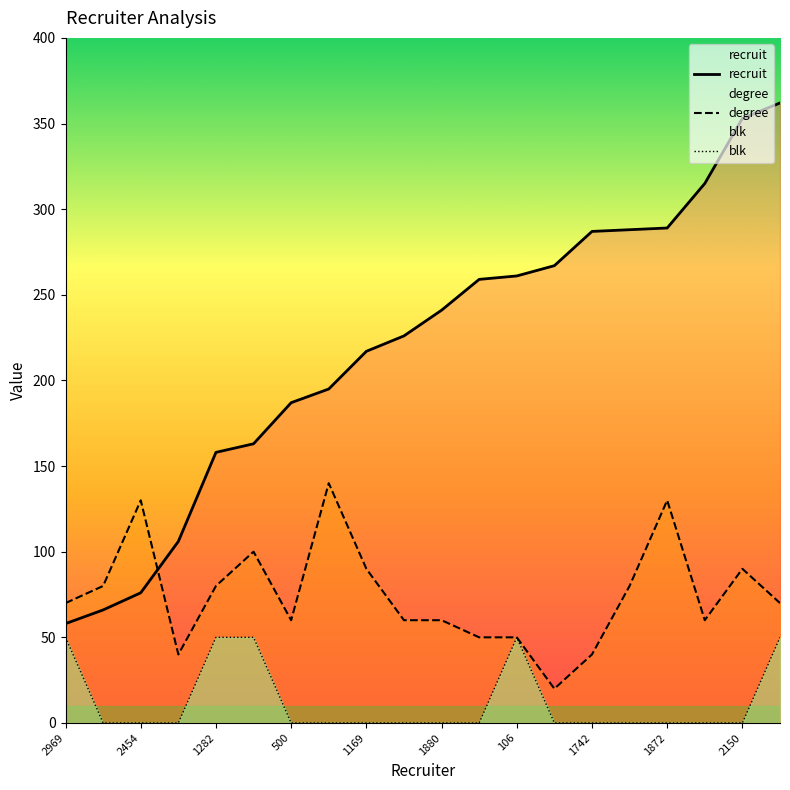

Which series has the largest total across all categories?

recruit